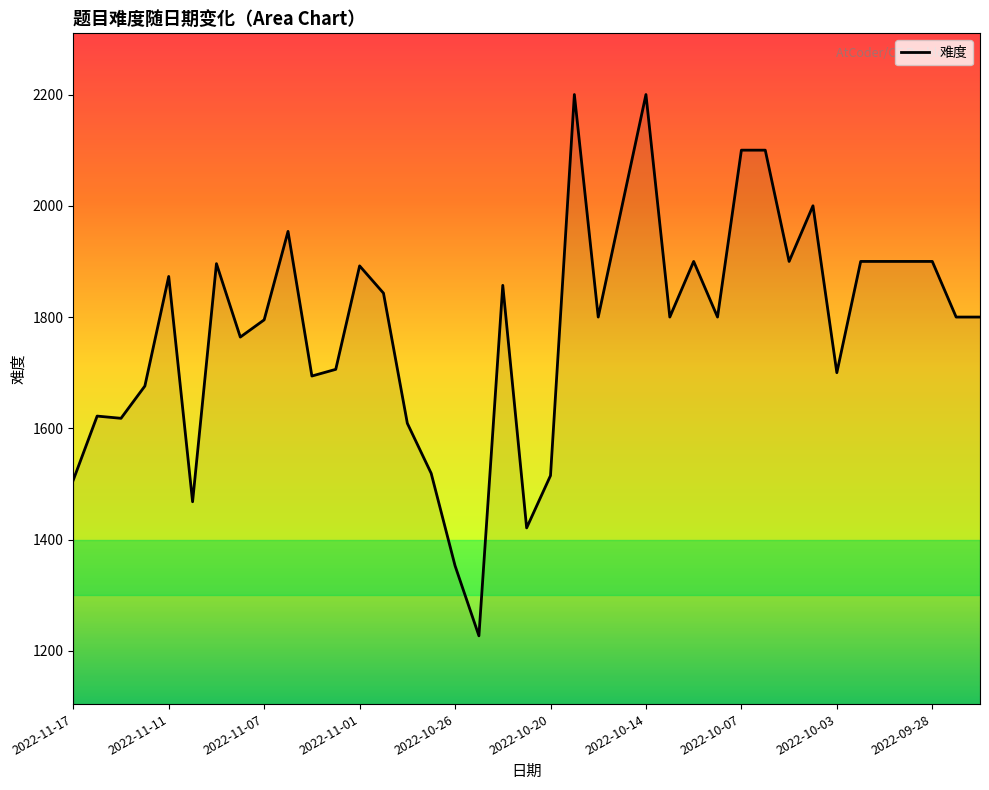

What is the difference between the maximum and minimum values?

973